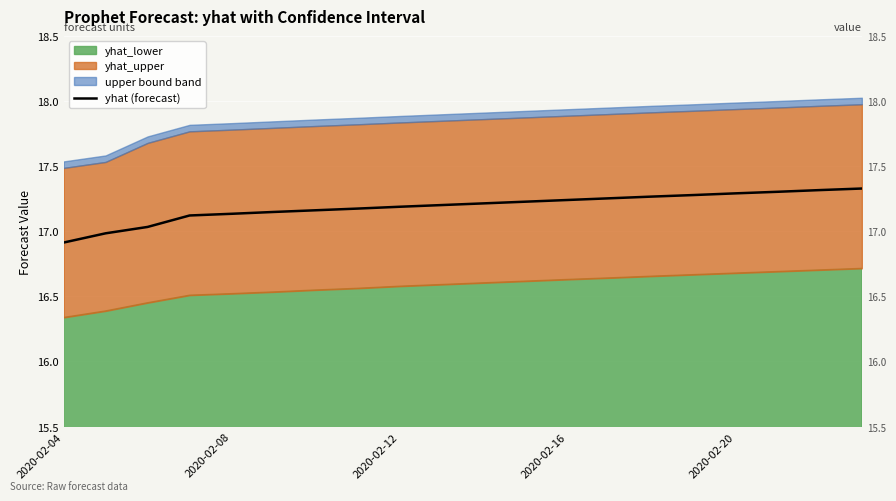

What is the difference between the maximum and minimum values?

0.4